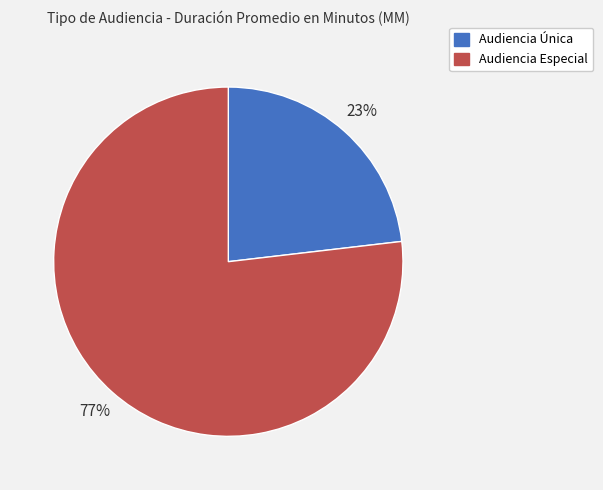

Approximately how many times larger is the value at Audiencia Especial compared to Audiencia Única?

3.3